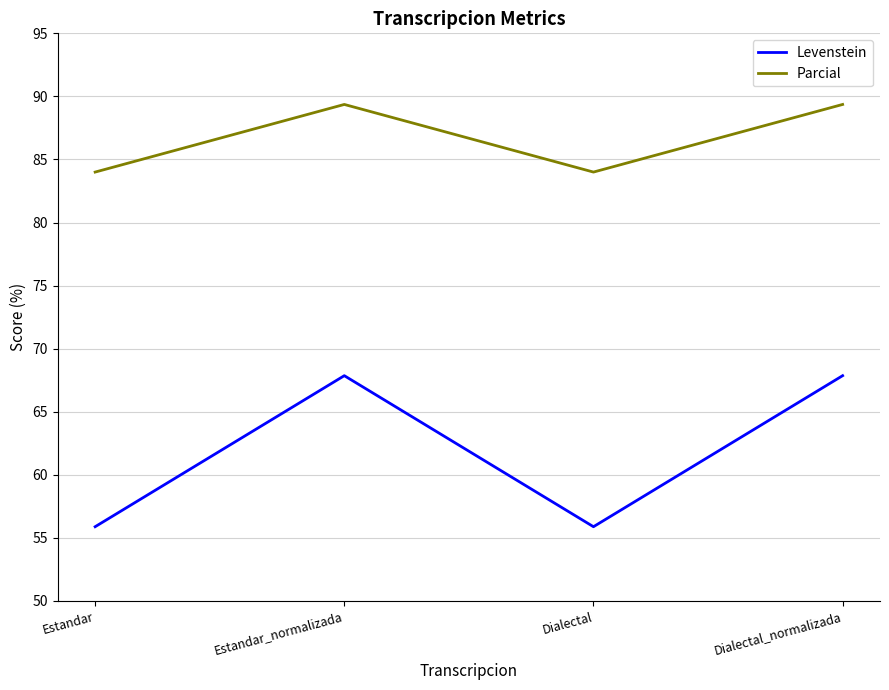

What is the total value across all series at Estandar_normalizada?

157.2